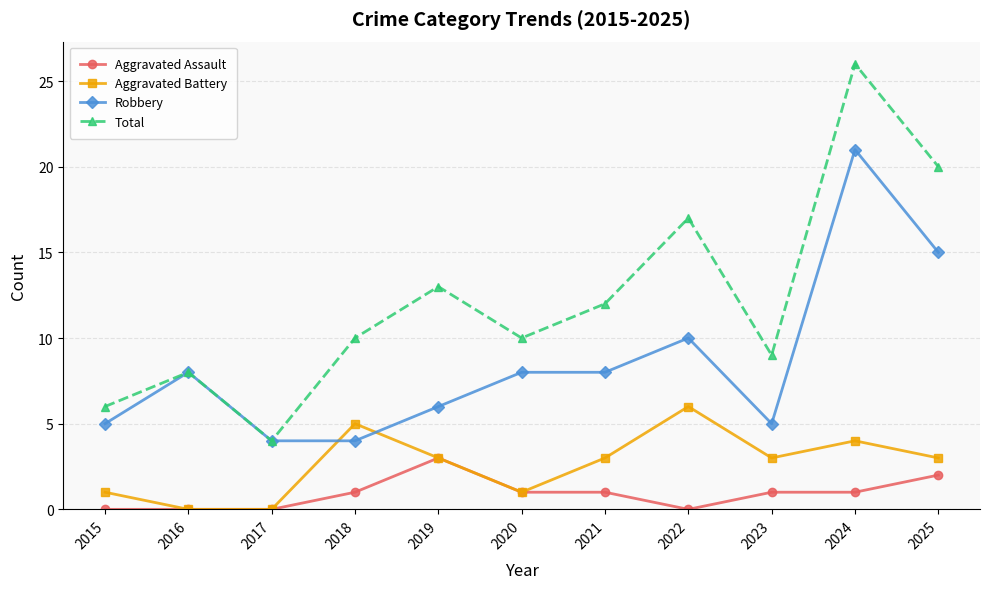

Where does the Aggravated Battery series first go above 3?

2018